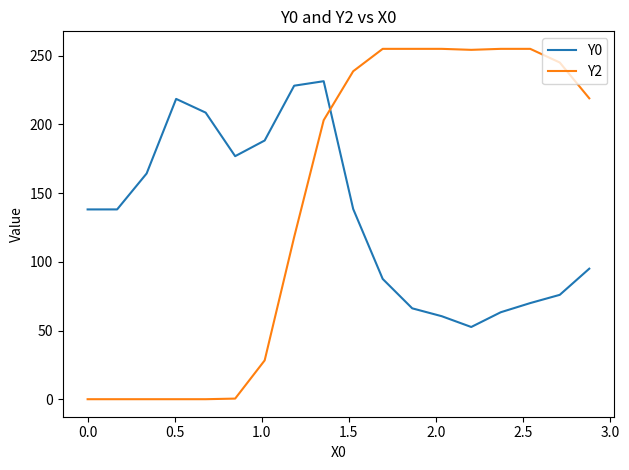

True or false: Y2 and Y0 intersect in this chart.

True